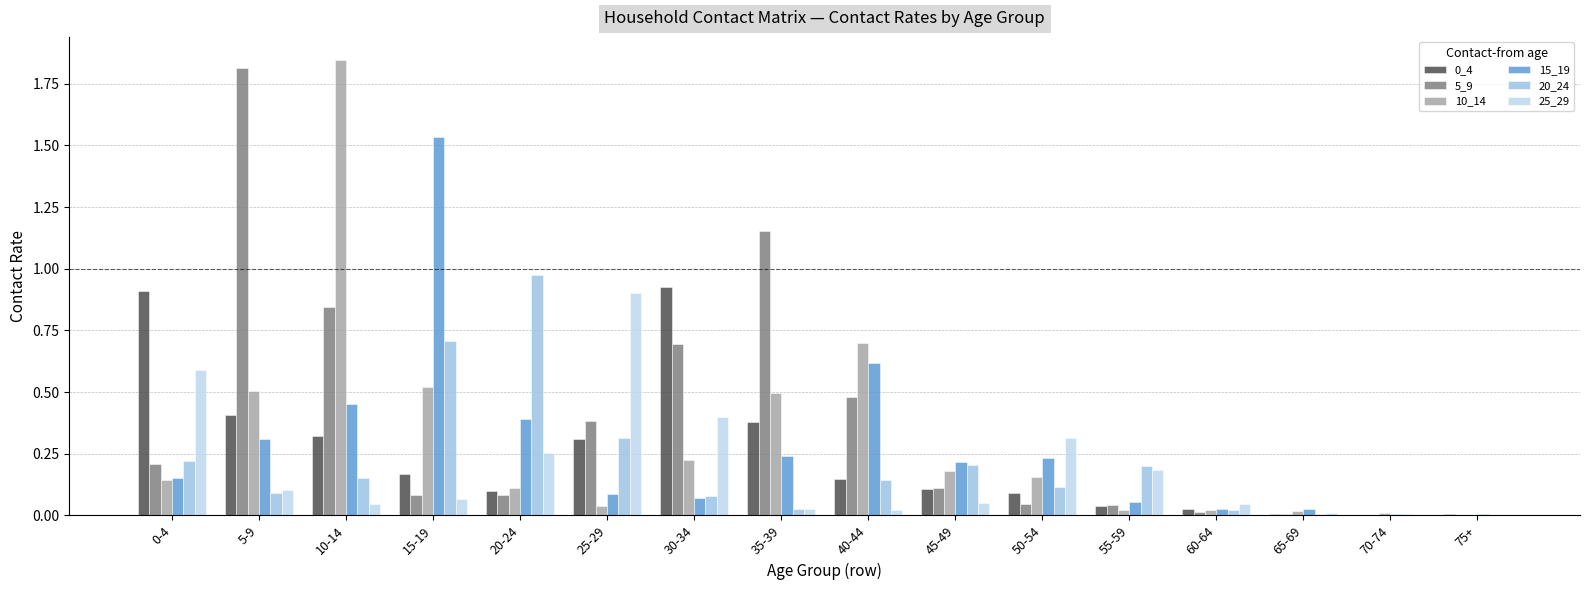

Which category has the highest value in the 0_4 series?

30-34